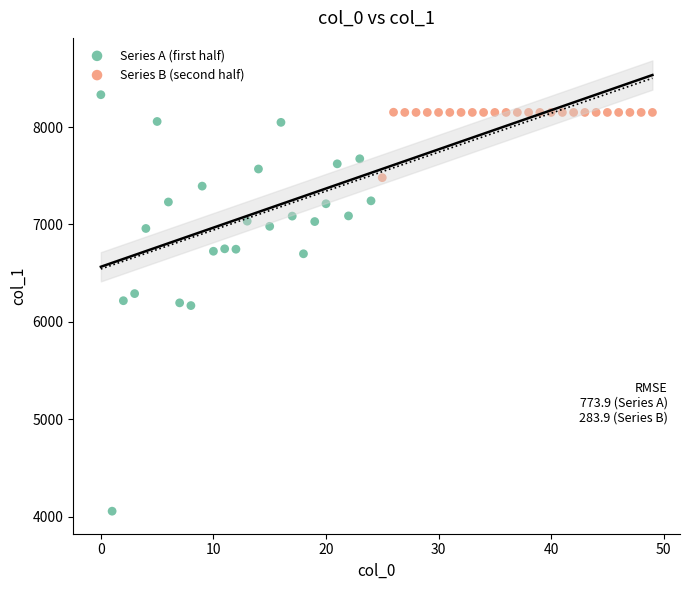

Which series reaches the minimum Y coordinate?

Series A (first half)